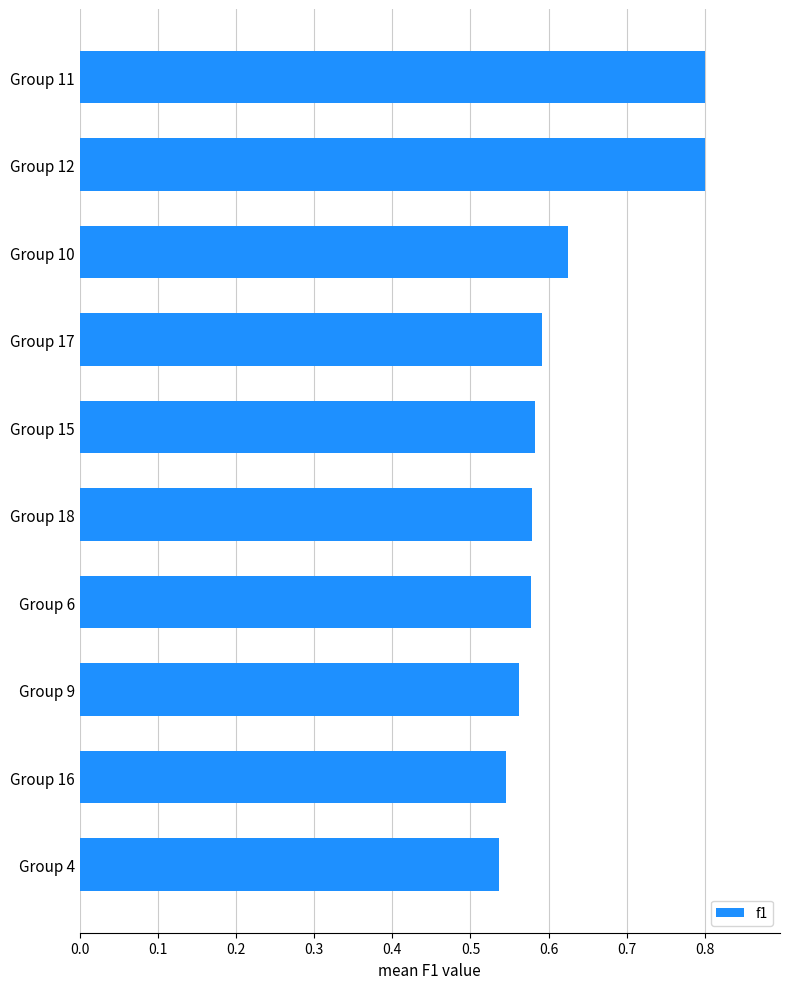

Is it true that the value at Group 10 is 0.6?

True